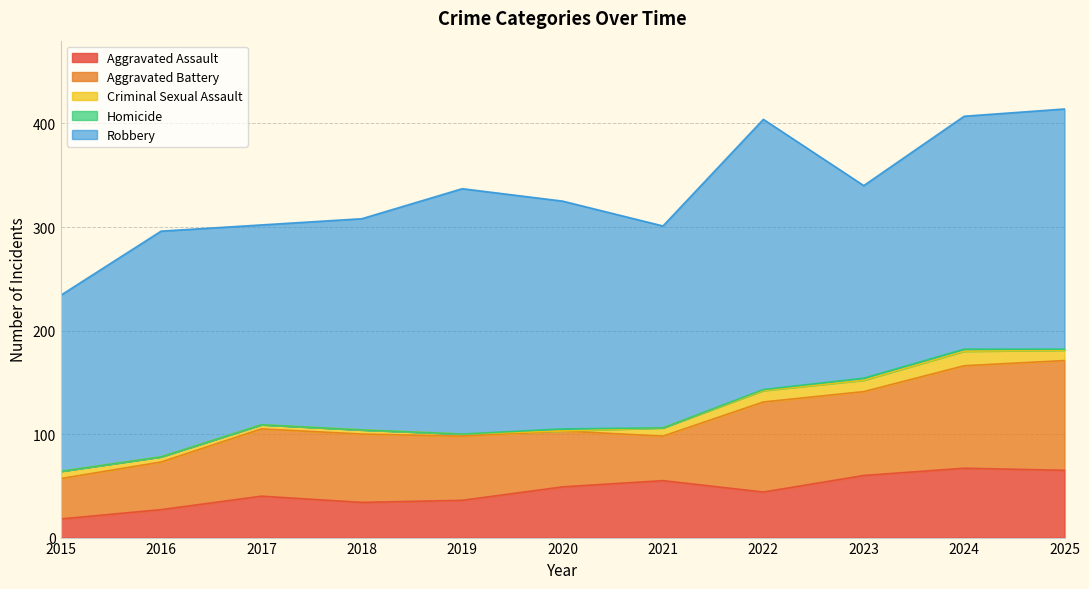

The Homicide series shows 0 at 2018. True or false?

True